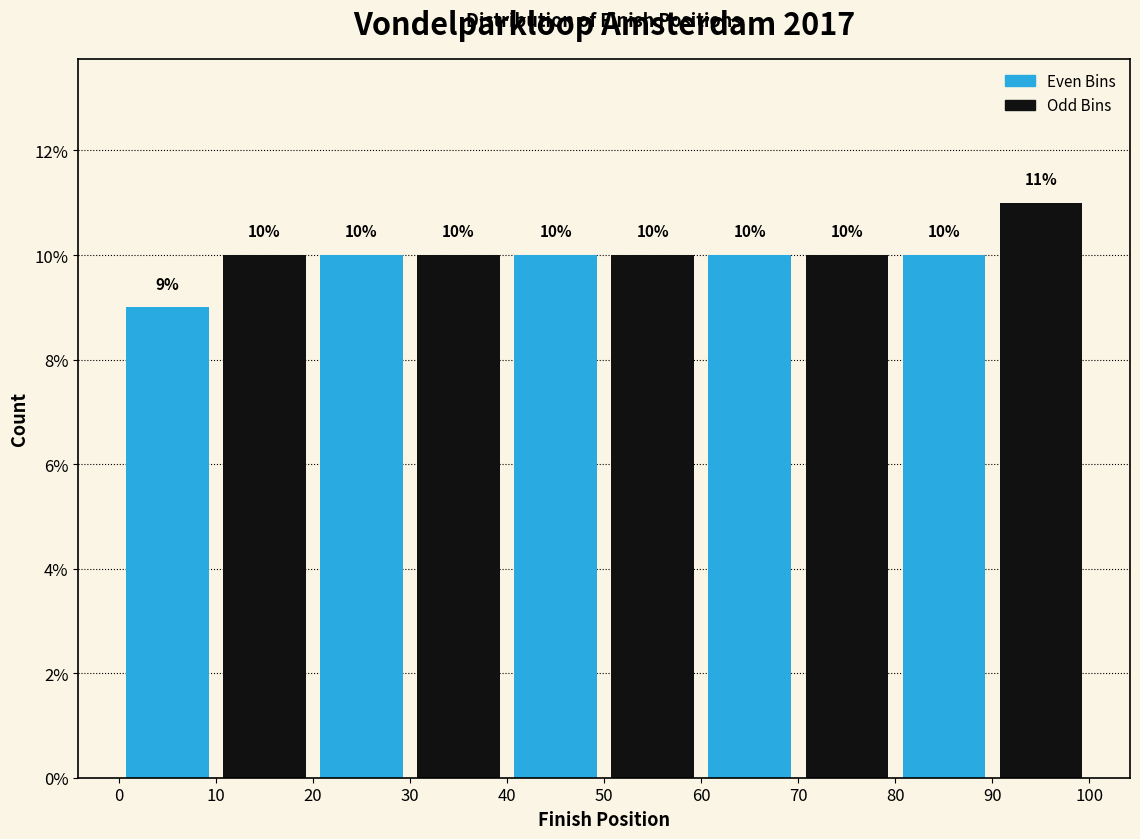

Reading left to right, transcribe this chart: for each bar, give the range it covers on the x-axis and its height.

0 to 10: 9
10 to 20: 10
20 to 30: 10
30 to 40: 10
40 to 50: 10
50 to 60: 10
60 to 70: 10
70 to 80: 10
80 to 90: 10
90 to 100: 11